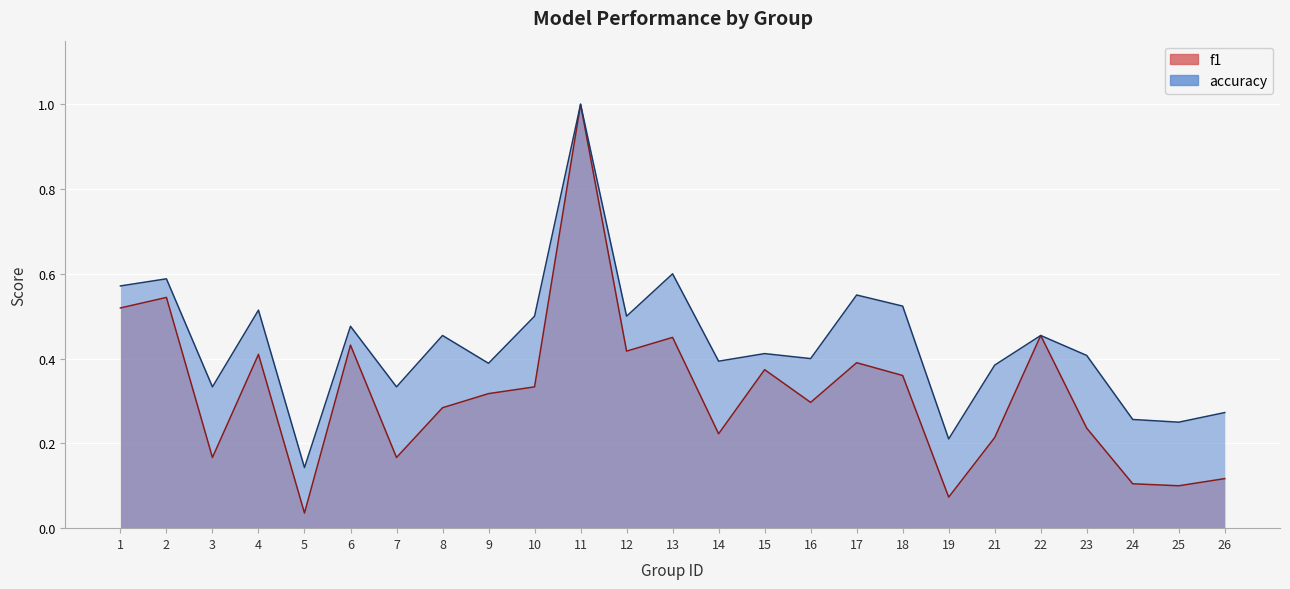

How many interior local peaks does the f1 series have?

8